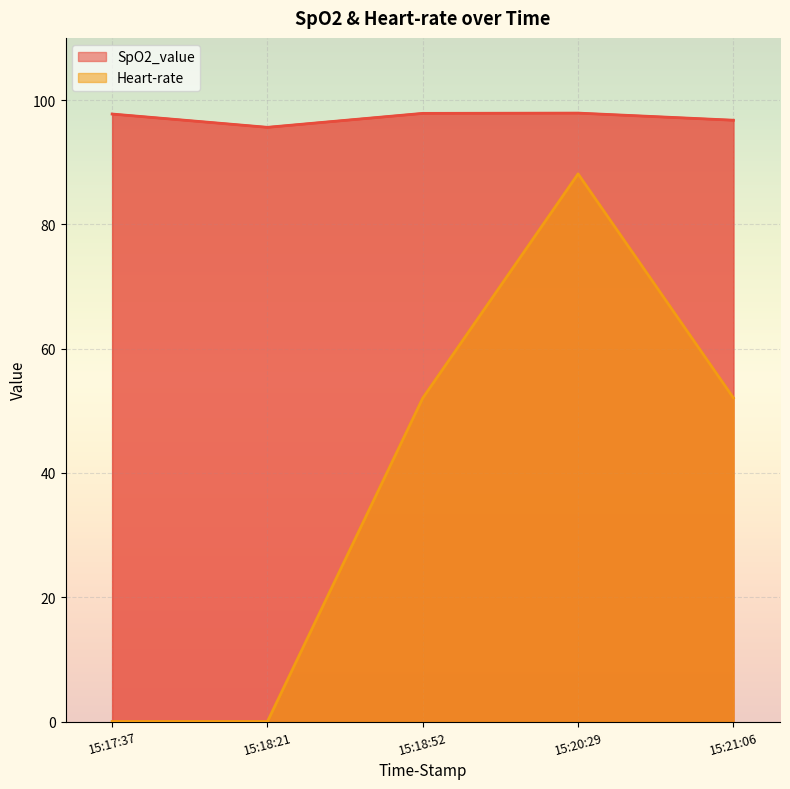

What is the total value across all series at 15:20:29?

186.0